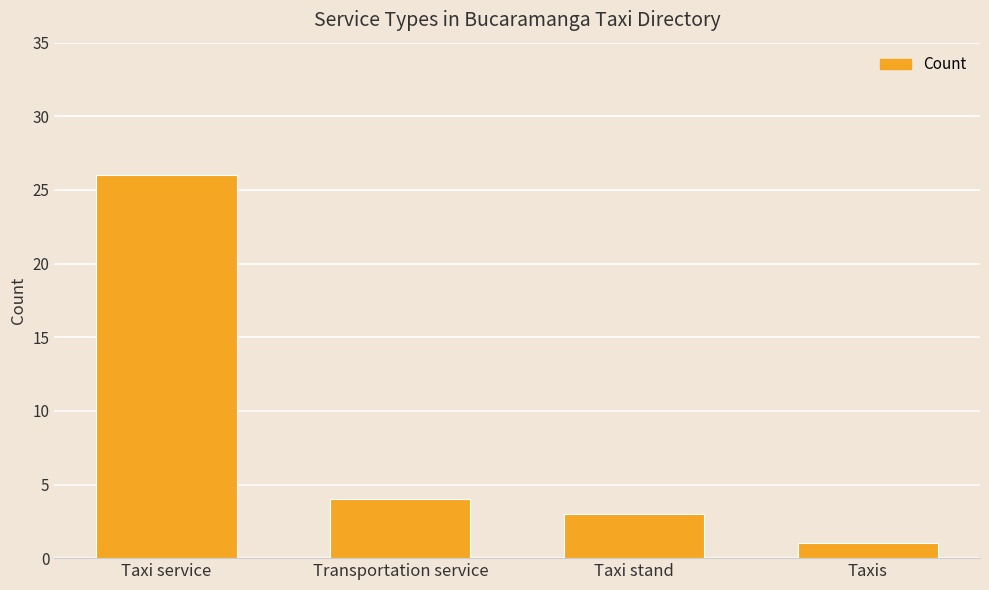

How many data points does each series have?

4